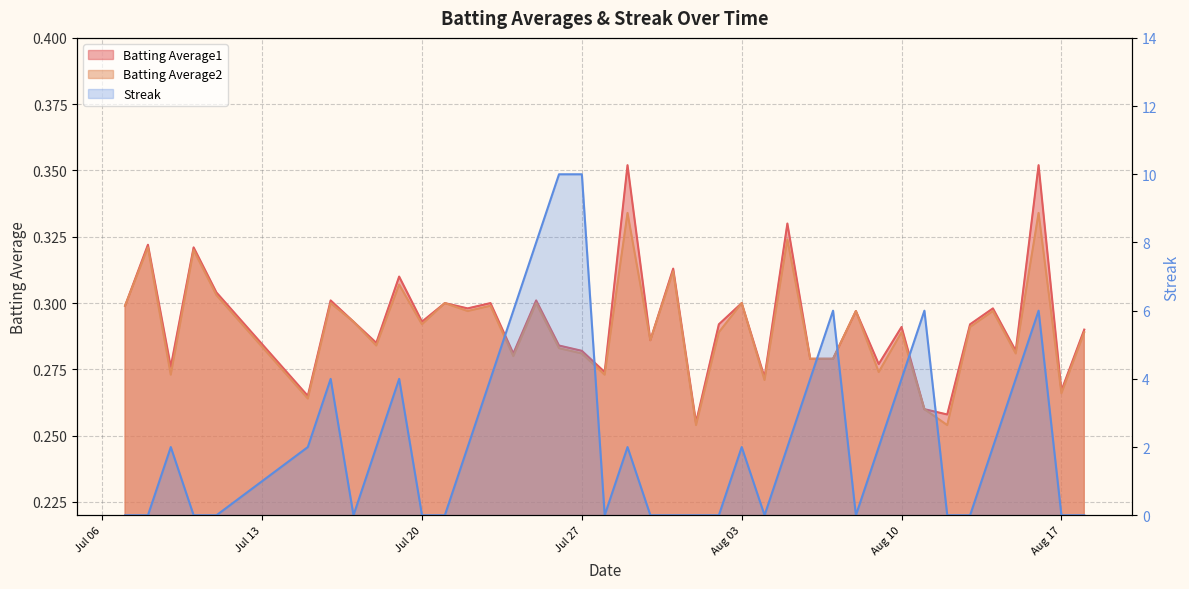

True or false: Batting Average2 and Streak cross at least once.

True